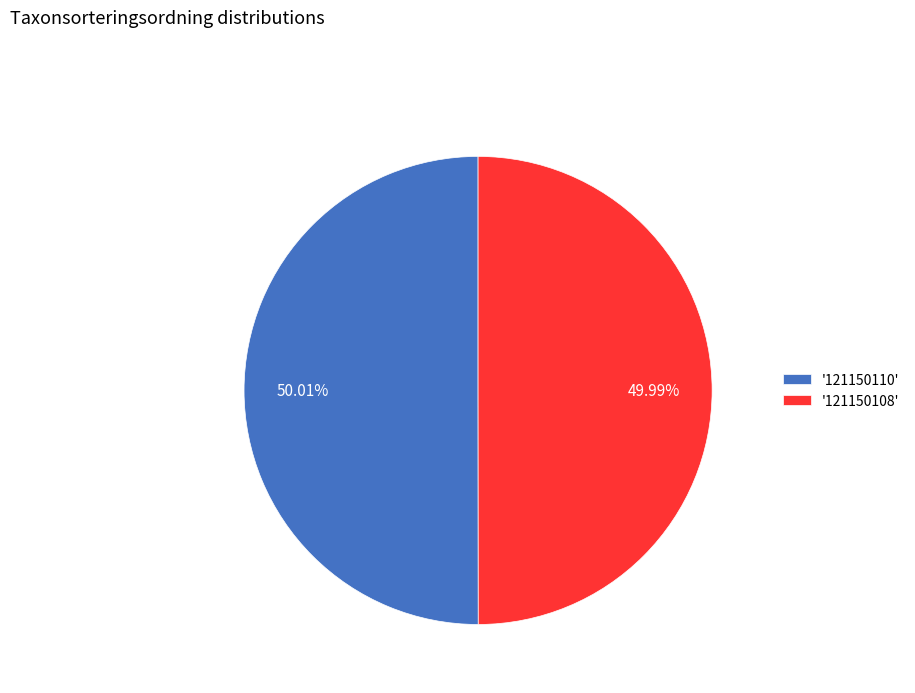

Approximately how many times larger is the value at '121150108' compared to '121150110'?

1.0